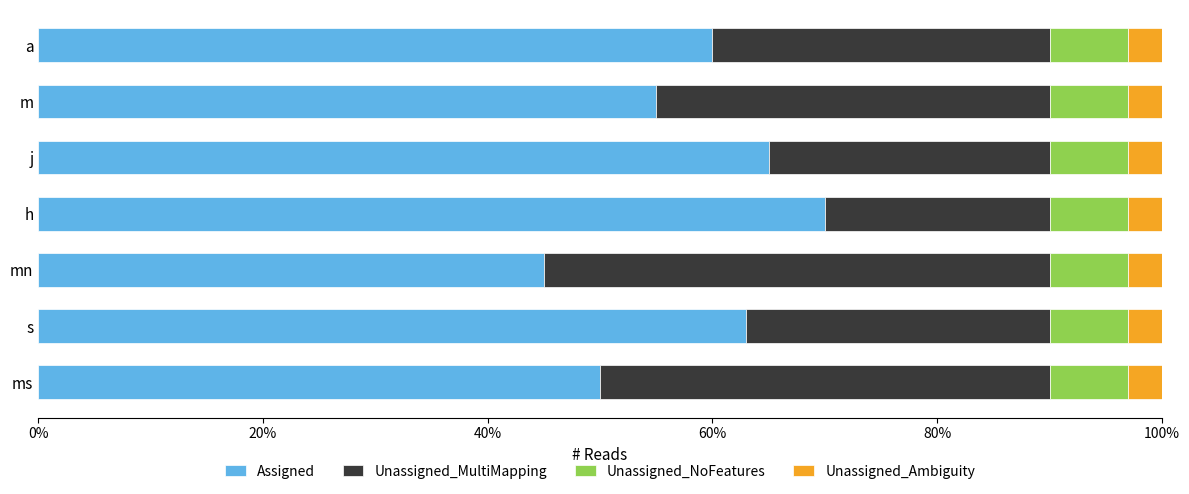

How many series are shown in this chart?

4